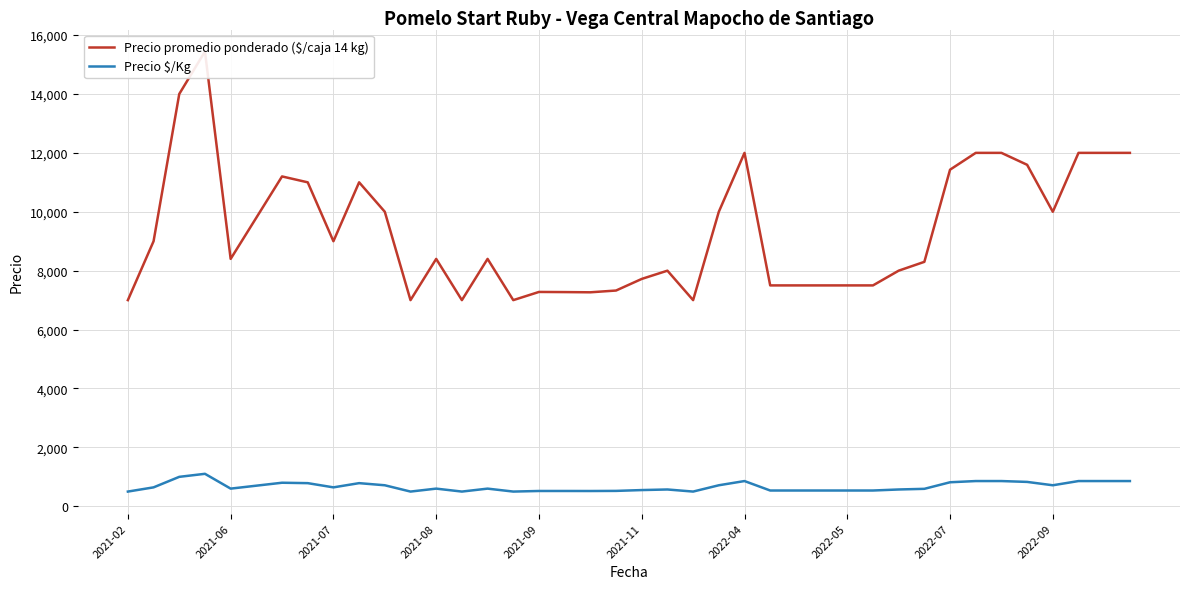

The value of Precio promedio ponderado ($/caja 14 kg) at 13 is 7000. True or false?

True